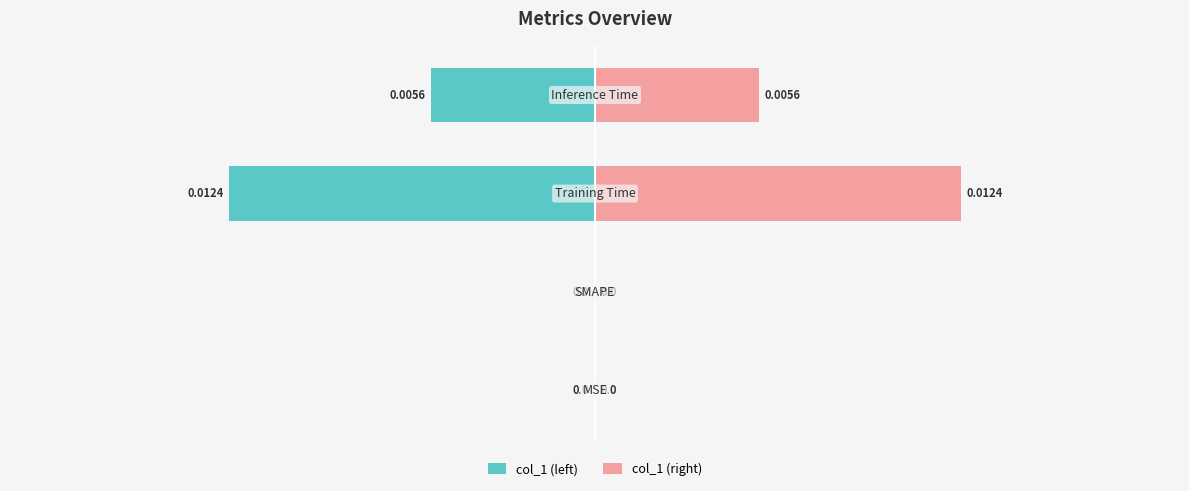

True or false: col_1 (right) has a value of 0.0 at 2.

False